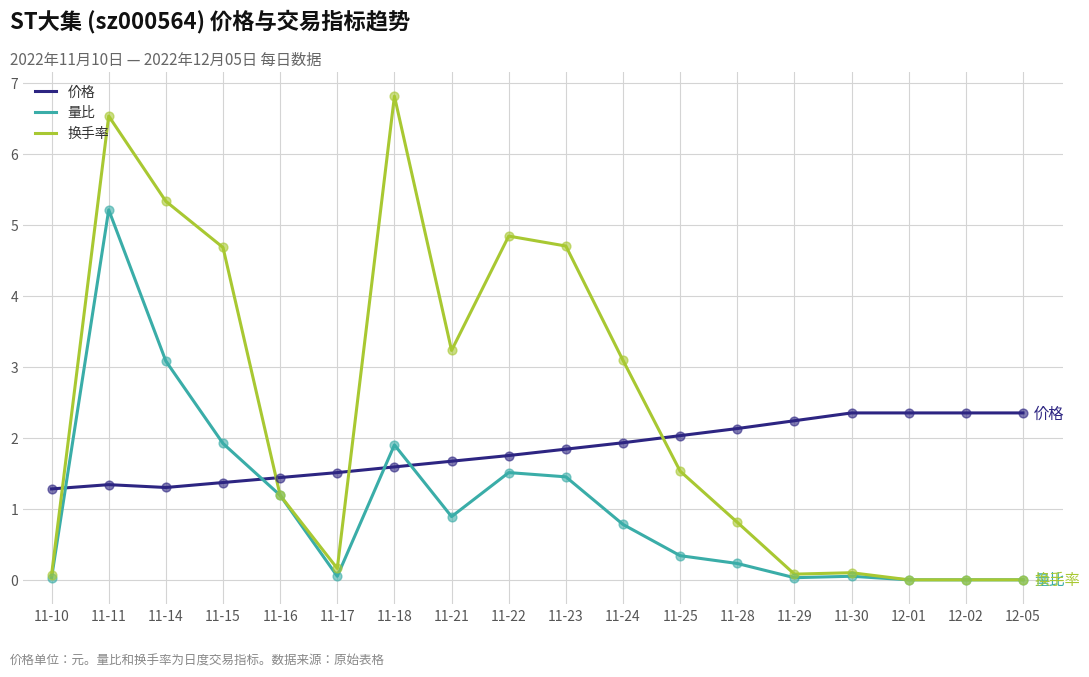

At which category is the sum across all series the highest?

11-11